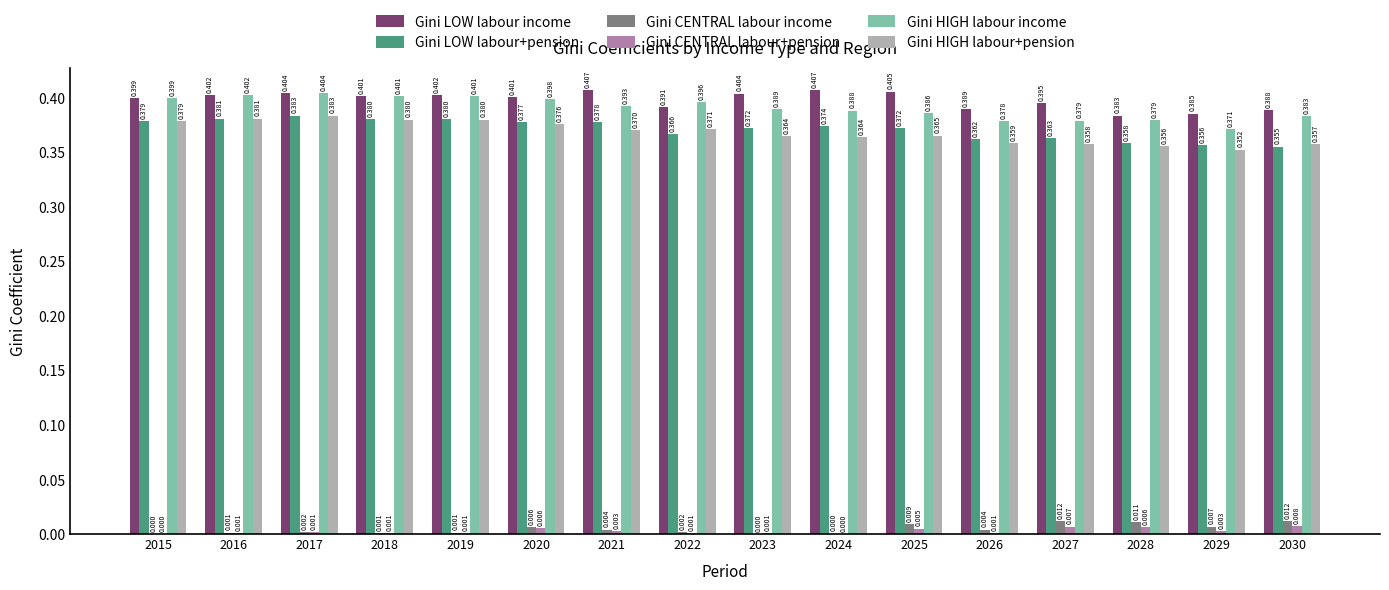

Is the value of Gini CENTRAL labour+pension at 2024 greater than the value of Gini CENTRAL labour income at 2030?

No